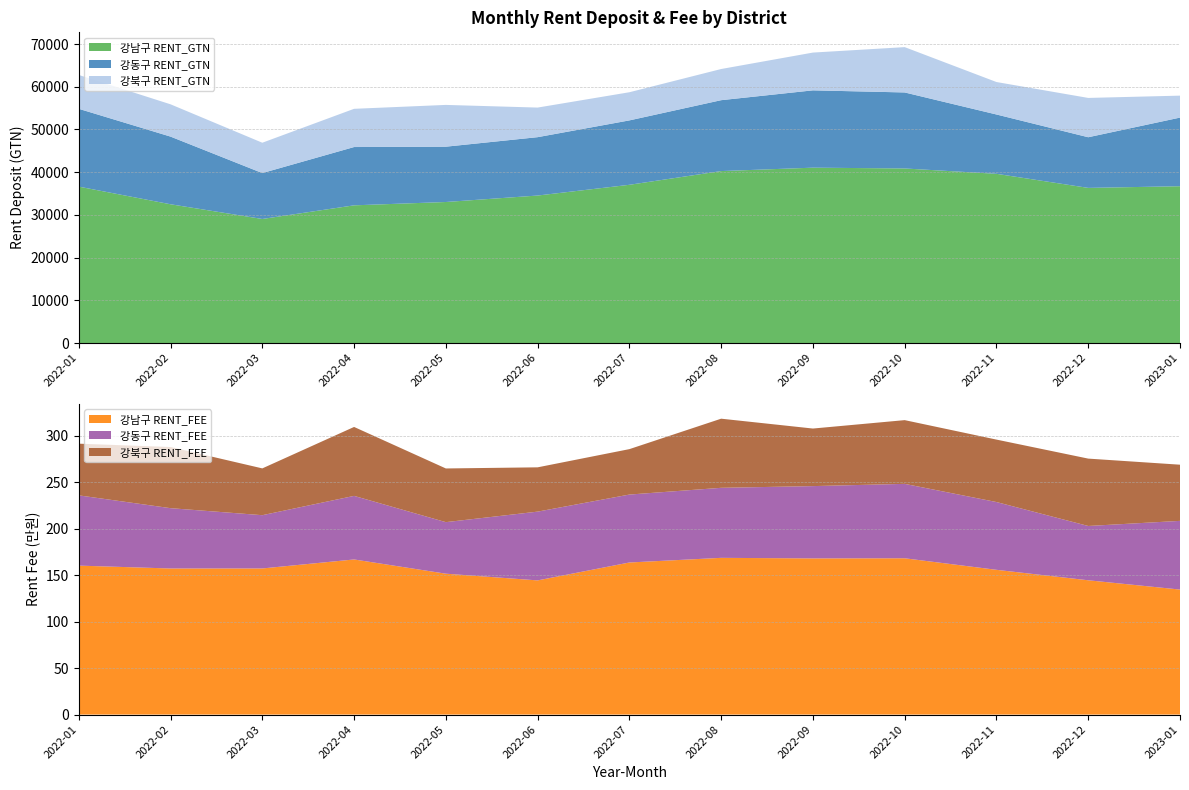

Reading left to right, extract all data points from this chart.

강남구 RENT_GTN: 36622.4	32489.1	29044.9	32240.4	33019.6	34533.7	37048.9	40262.7	41060.6	40873.7	39620.4	36324.0	36715.4
강동구 RENT_GTN: 18219.7	15845.1	10748.4	13651.5	12953.8	13668.3	15081.2	16600.7	18105.3	17800.5	13892.7	11861.5	16071.4
강북구 RENT_GTN: 7925.4	7563.4	7107.7	8950.4	9782.9	6929.5	6591.7	7297.7	8845.0	10612.3	7601.7	9204.8	5140.7
강남구 RENT_FEE: 160.2	157.1	157.2	166.9	151.5	144.3	163.6	168.6	168.0	168.1	155.7	144.5	134.5
강동구 RENT_FEE: 75.6	64.9	57.3	68.4	55.5	74.0	73.1	75.3	77.8	80.1	72.9	58.4	73.9
강북구 RENT_FEE: 55.6	65.8	50.3	74.2	57.8	47.6	48.9	74.4	61.9	68.6	67.2	72.5	60.4